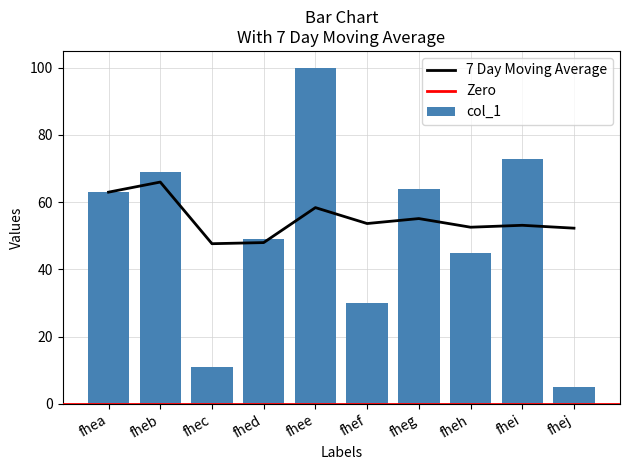

What is the difference between the values at fhei and fheg?

9